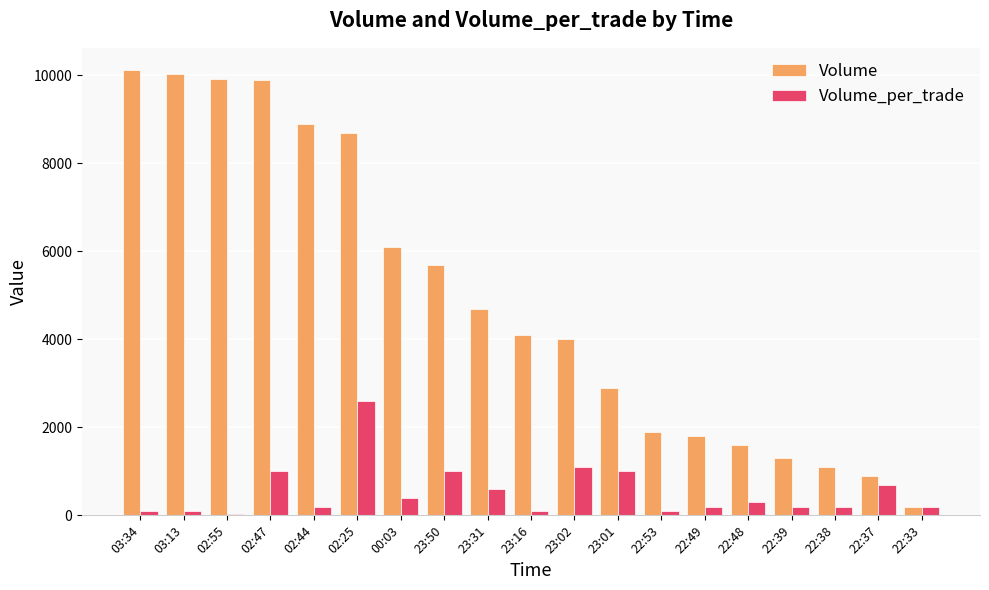

Between 23:16 and 22:53, which series saw the biggest shift?

Volume